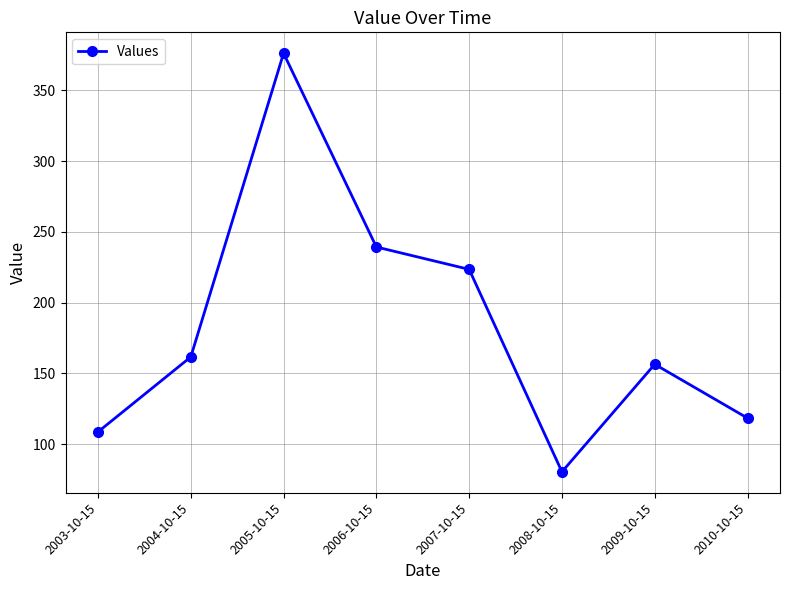

True or false: the data has more than 2 interior local peaks.

False